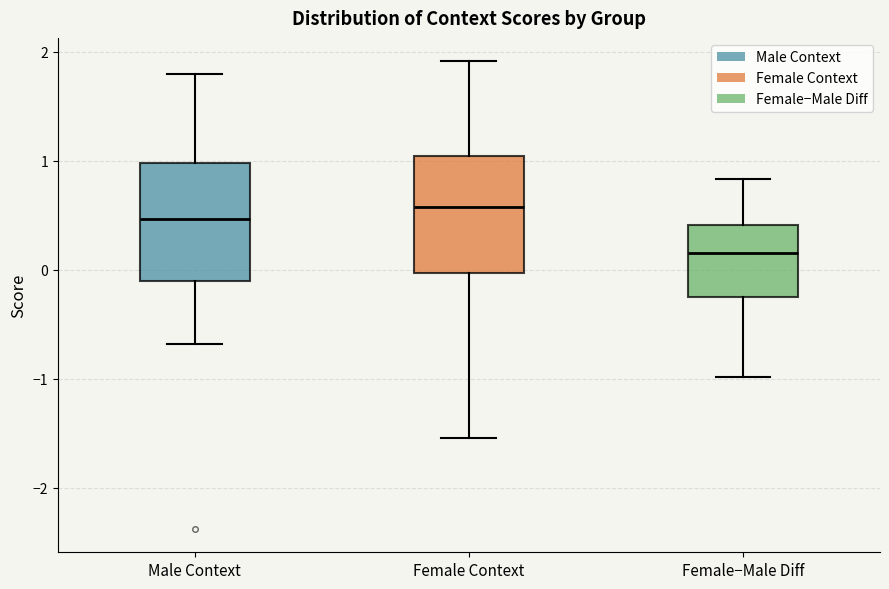

Reading left to right, read every box against the y-axis: the position of its median line, the range the box covers, and the ends of its whiskers. The values are not printed on the chart, so give them approximately, as read against the axis.

Male Context: median 0.5, box -0.1 to 1.0, whiskers -0.7 to 1.8
Female Context: median 0.6, box 0.0 to 1.0, whiskers -1.5 to 1.9
Female−Male Diff: median 0.2, box -0.2 to 0.4, whiskers -1.0 to 0.8